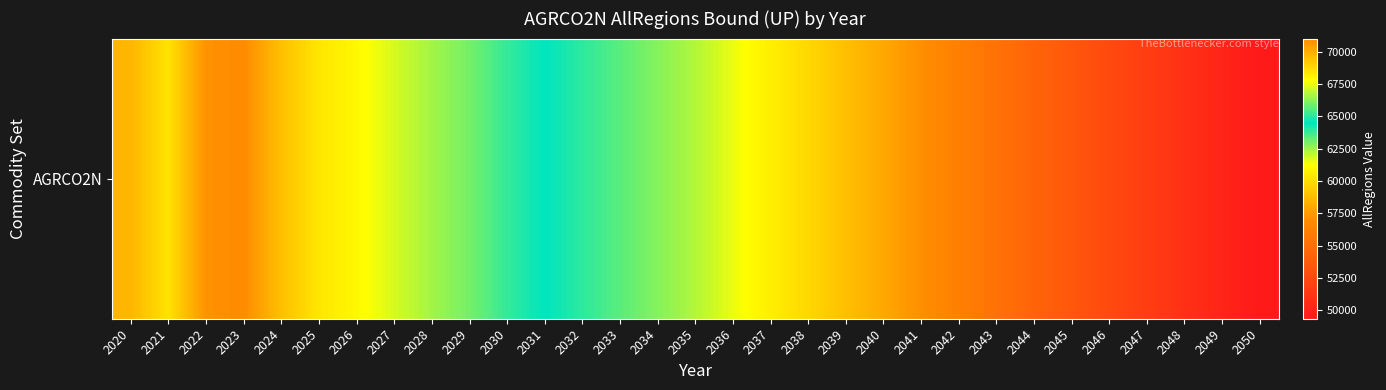

Reading left to right, extract all data points from this chart.

69778.5	68516.8	70791.5	71002.4	69505.1	68421.1	67912.7	67189.6	66559.0	65955.6	65145.1	64492.0	63913.7	63348.3	62792.5	62224.2	61515.3	60670.0	59783.9	58881.5	57979.6	57059.8	56143.5	55218.1	54315.5	53441.4	52578.0	51724.1	50894.3	50096.0	49342.4